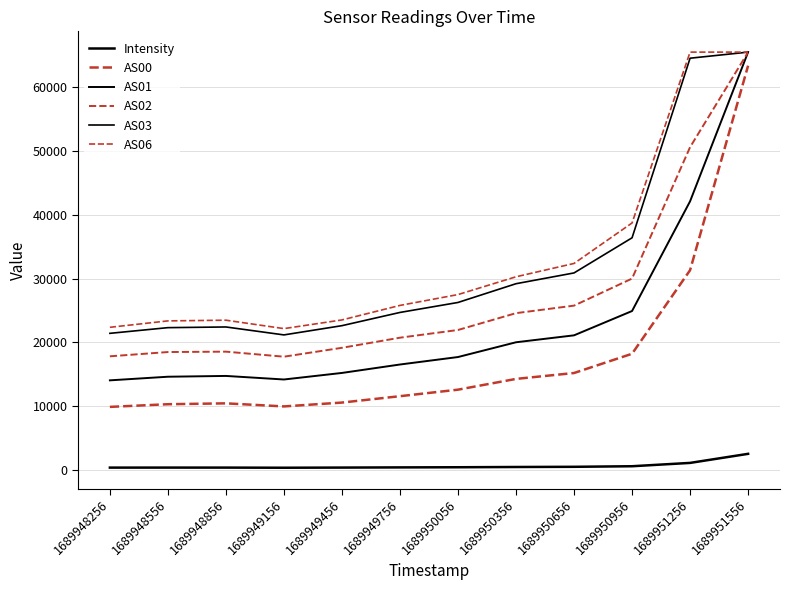

What is the difference between the maximum and minimum values in the AS03 series?

44369.0